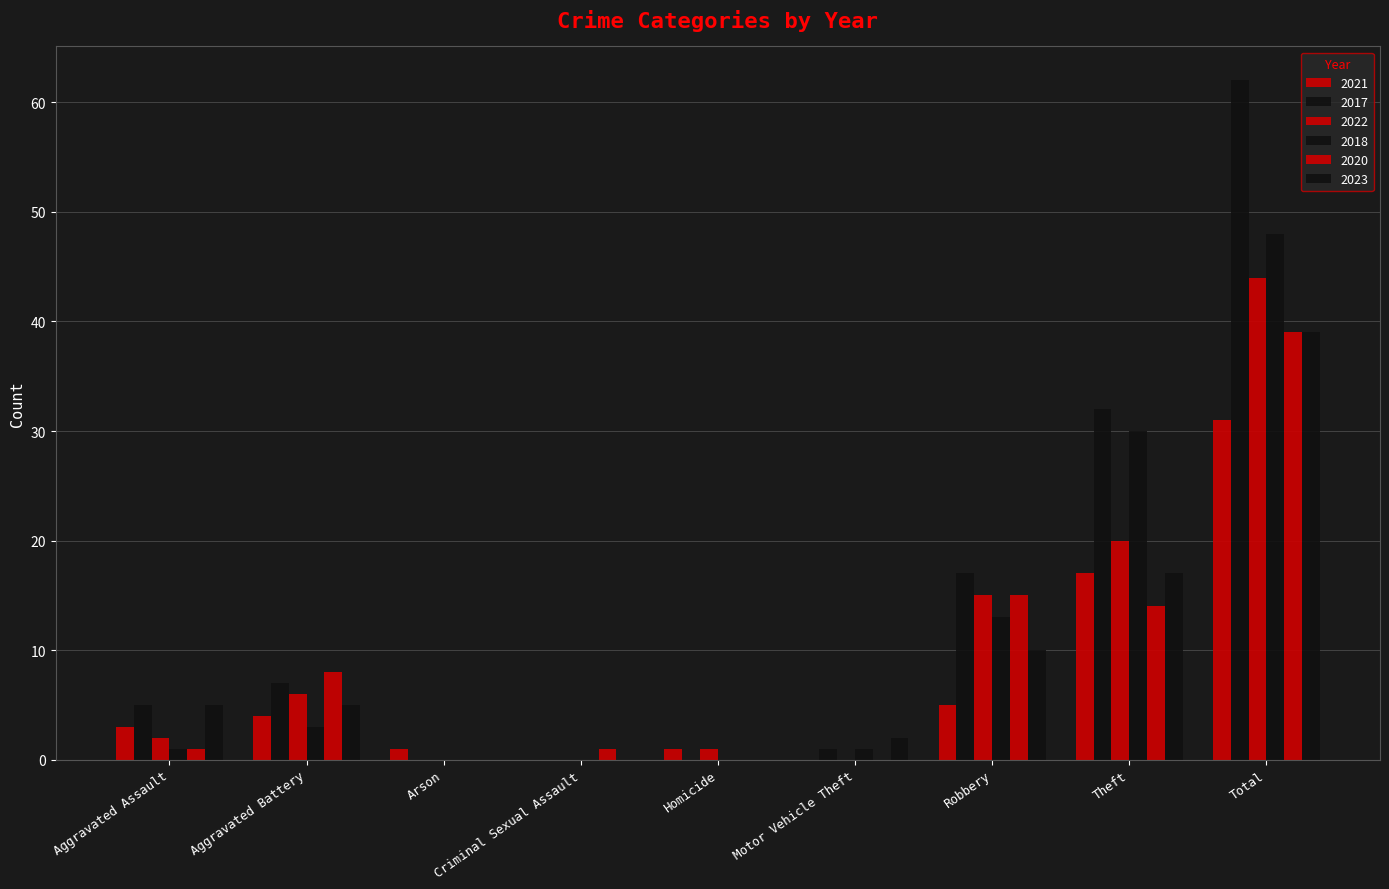

List the labels in order of 2021 value, largest first.

Total, Theft, Robbery, Aggravated Battery, Aggravated Assault, Arson, Homicide, Criminal Sexual Assault, Motor Vehicle Theft